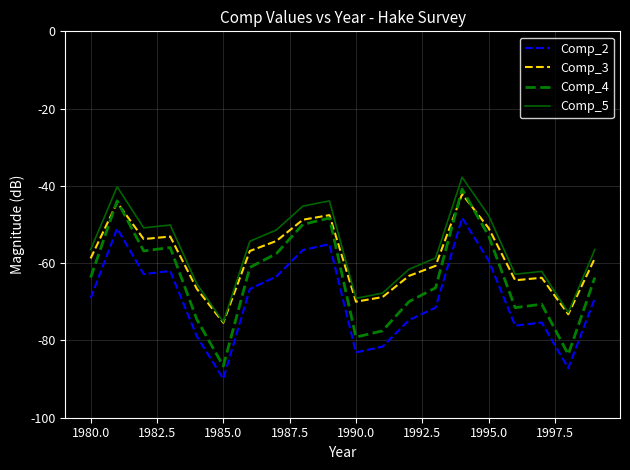

True or false: Comp_4 and Comp_2 intersect in this chart.

False